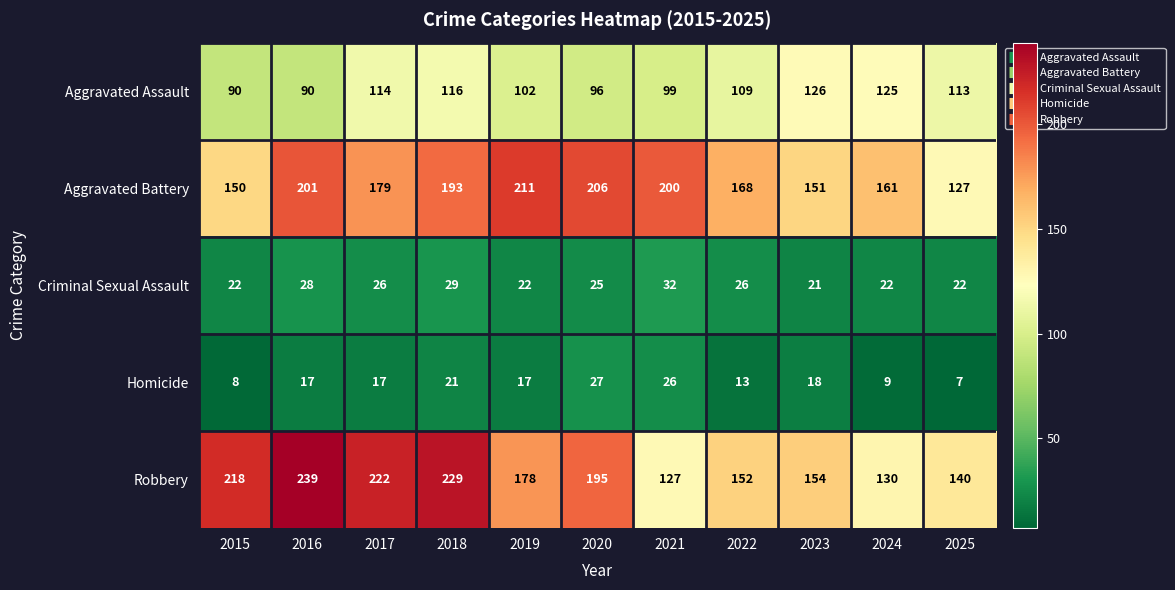

At how many categories does at least one series exceed 216?

4